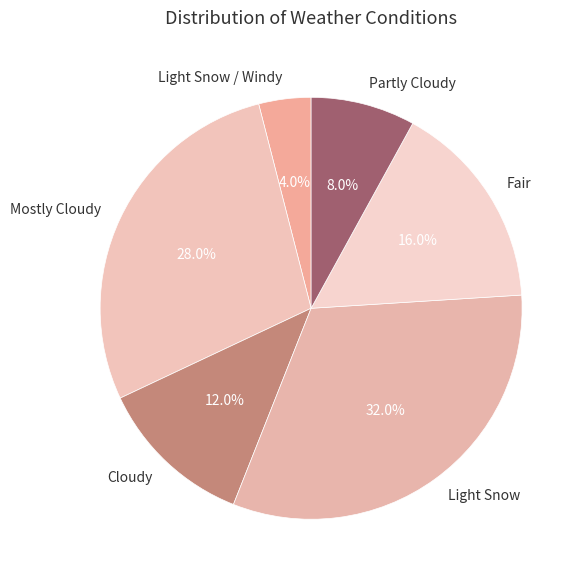

Rank the categories by value from highest to lowest.

Light Snow, Mostly Cloudy, Fair, Cloudy, Partly Cloudy, Light Snow / Windy